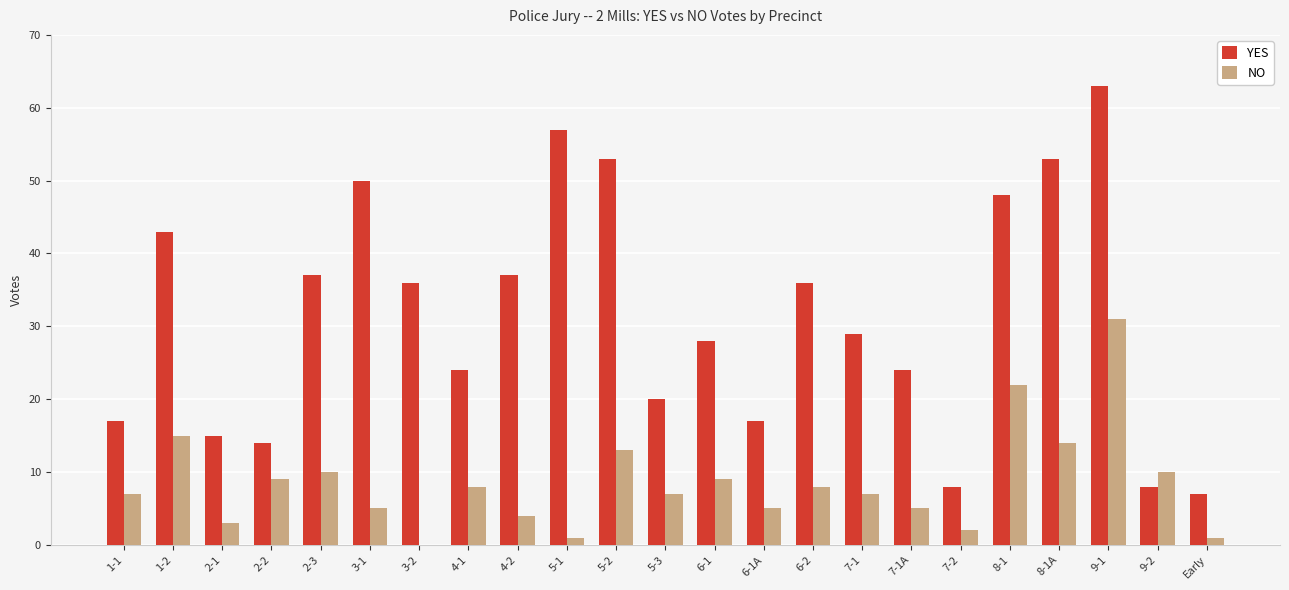

How many groups of bars are there?

23